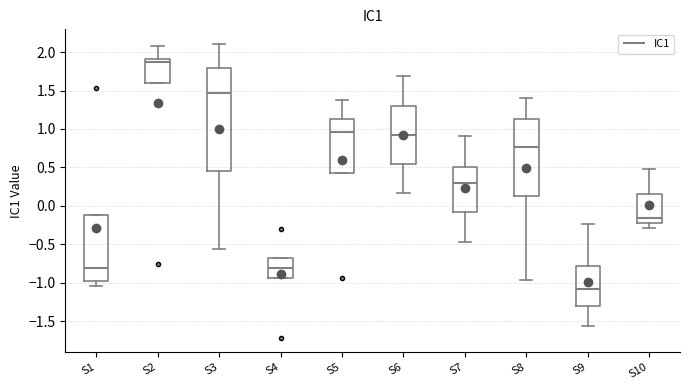

Reading left to right, read every box against the y-axis: the position of its median line, the range the box covers, and the ends of its whiskers. The values are not printed on the chart, so give them approximately, as read against the axis.

S1: median -0.80, box -1.00 to -0.10, whiskers -1.05 to -0.10
S2: median 1.85, box 1.60 to 1.90, whiskers 1.60 to 2.10
S3: median 1.45, box 0.45 to 1.80, whiskers -0.55 to 2.10
S4: median -0.80, box -0.95 to -0.70, whiskers -0.95 to -0.70
S5: median 0.95, box 0.40 to 1.15, whiskers 0.40 to 1.35
S6: median 0.90, box 0.55 to 1.30, whiskers 0.15 to 1.70
S7: median 0.30, box -0.10 to 0.50, whiskers -0.45 to 0.90
S8: median 0.75, box 0.15 to 1.15, whiskers -0.95 to 1.40
S9: median -1.10, box -1.30 to -0.80, whiskers -1.55 to -0.25
S10: median -0.15, box -0.25 to 0.15, whiskers -0.30 to 0.50